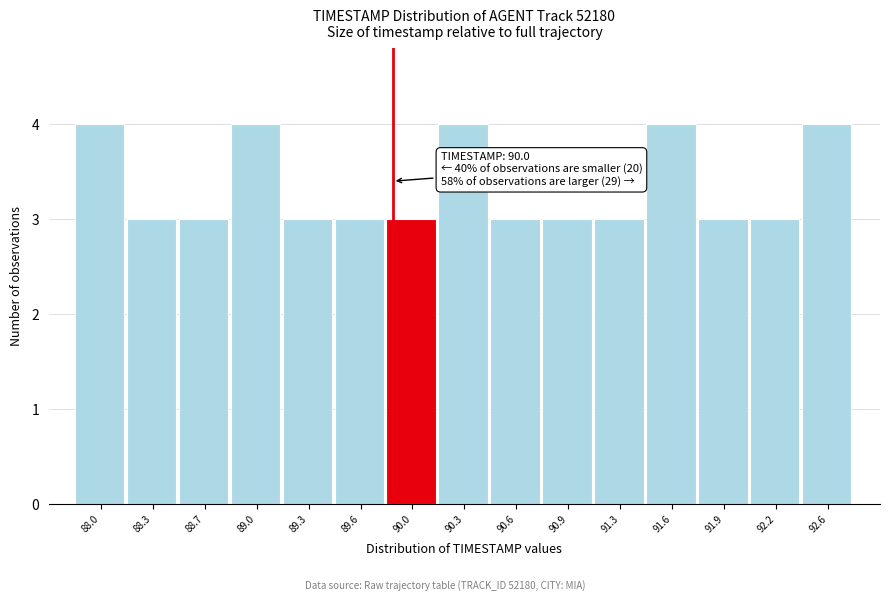

Reading left to right, transcribe all the data shown in this chart.

4	3	3	4	3	3	3	4	3	3	3	4	3	3	4